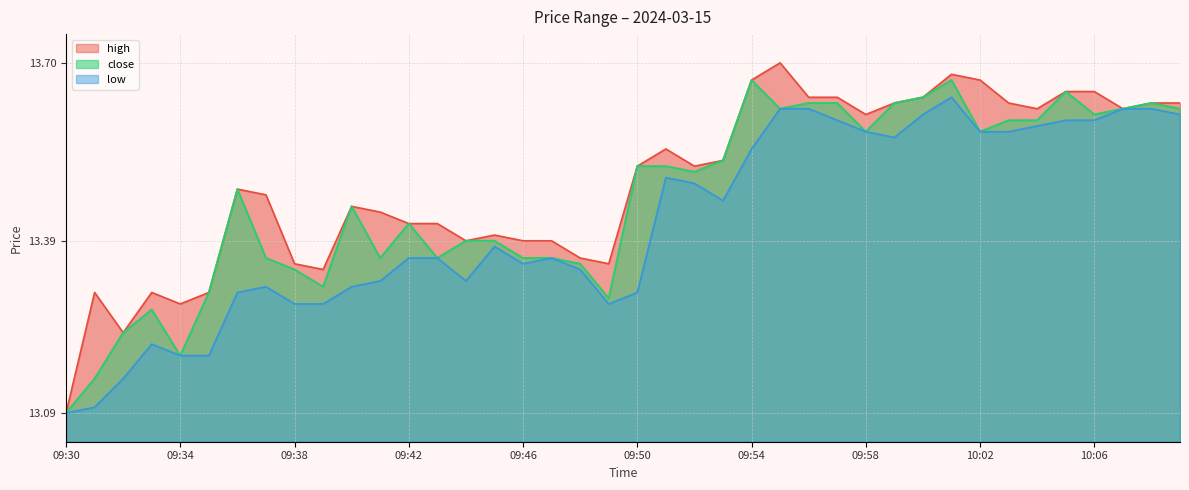

Where is the first local minimum for high?

09:32